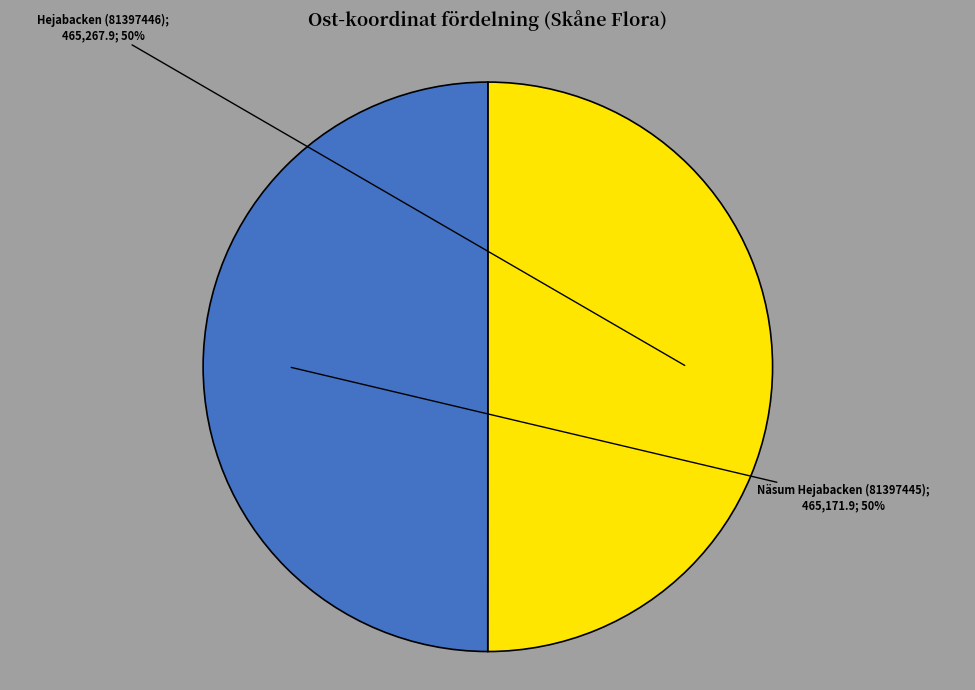

To the nearest percent, what is the average slice percentage?

50%